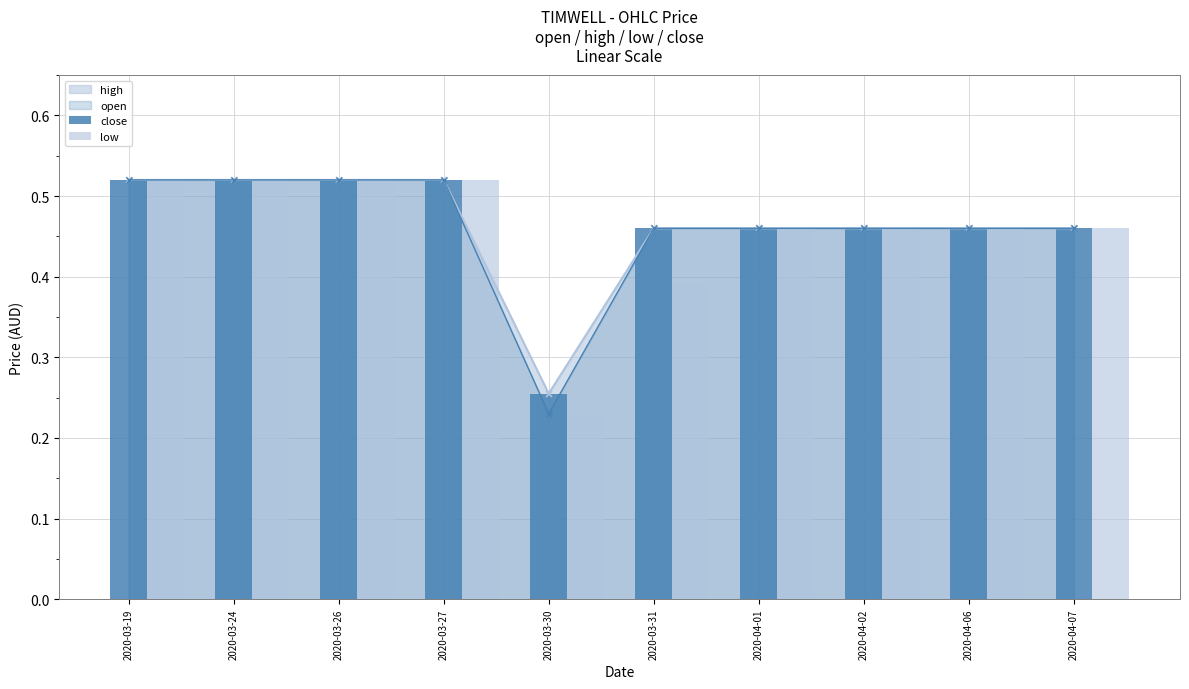

At which category is the sum across all series the highest?

2020-03-19